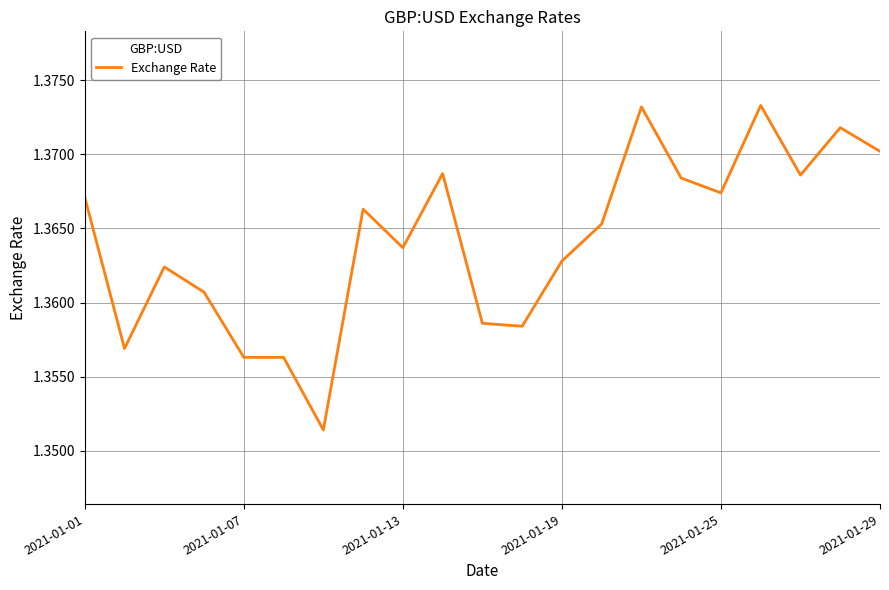

Count the values in the range 1 to 2.

21